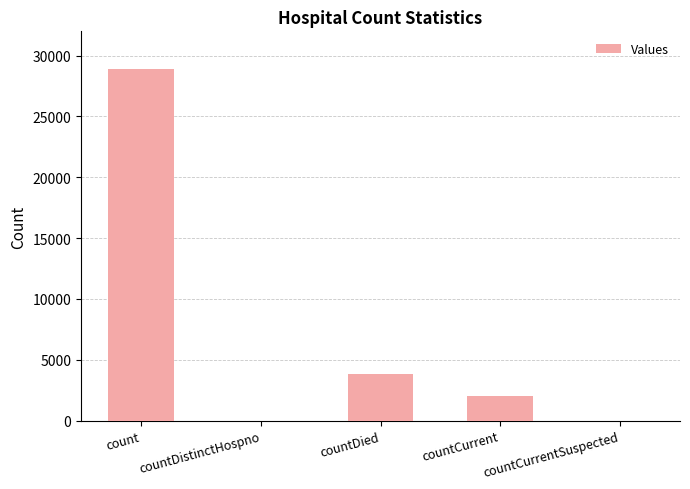

What is the sum of the values at countDied and countDistinctHospno?

3857